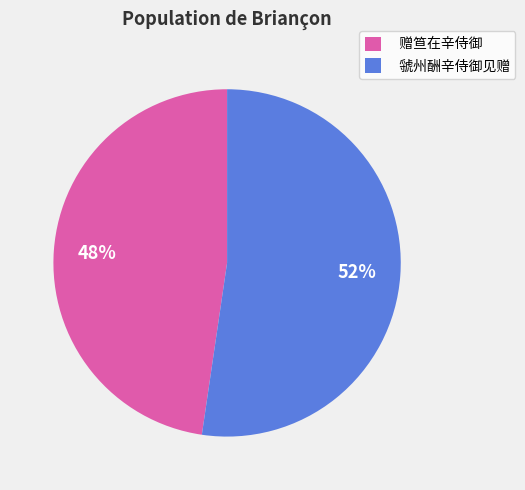

Rank the categories by value from highest to lowest.

虢州酬辛侍御见赠, 赠笪在辛侍御